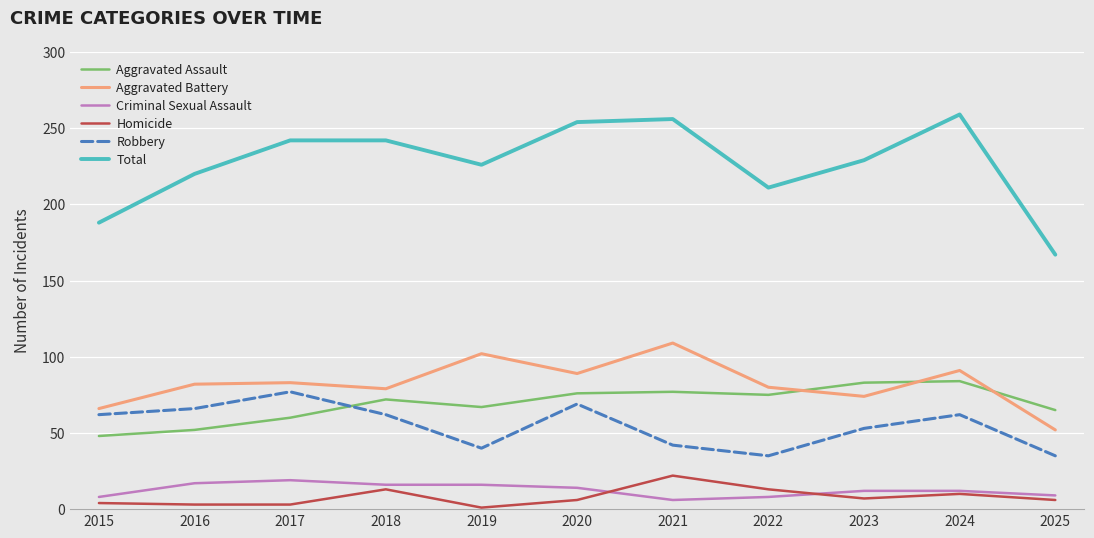

The Robbery series shows 20 at 2015. True or false?

False